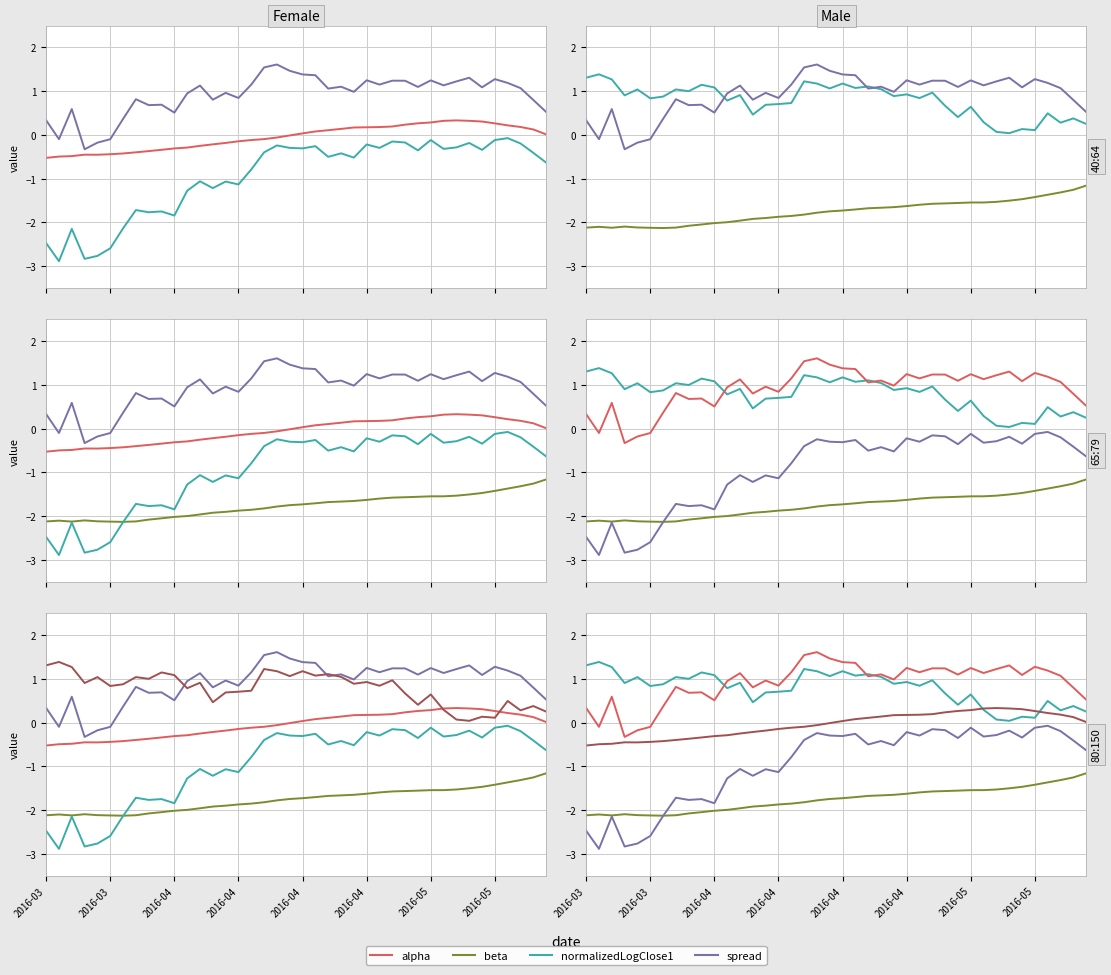

Reading left to right, what are all the values shown in this chart?

alpha: -0.5	-0.5	-0.5	-0.5	-0.5	-0.4	-0.4	-0.4	-0.4	-0.3	-0.3	-0.3	-0.3	-0.2	-0.2	-0.1	-0.1	-0.1	-0.1	-0.0	0.0	0.1	0.1	0.1	0.2	0.2	0.2	0.2	0.2	0.3	0.3	0.3	0.3	0.3	0.3	0.3	0.2	0.2	0.1	0.0
normalizedLogClose1: -2.5	-2.9	-2.2	-2.8	-2.8	-2.6	-2.1	-1.7	-1.8	-1.8	-1.8	-1.3	-1.1	-1.2	-1.1	-1.1	-0.8	-0.4	-0.2	-0.3	-0.3	-0.3	-0.5	-0.4	-0.5	-0.2	-0.3	-0.2	-0.2	-0.4	-0.1	-0.3	-0.3	-0.2	-0.3	-0.1	-0.1	-0.2	-0.4	-0.6
spread: 0.3	-0.1	0.6	-0.3	-0.2	-0.1	0.4	0.8	0.7	0.7	0.5	0.9	1.1	0.8	1.0	0.8	1.1	1.5	1.6	1.5	1.4	1.4	1.1	1.1	1.0	1.2	1.2	1.2	1.2	1.1	1.2	1.1	1.2	1.3	1.1	1.3	1.2	1.1	0.8	0.5
beta: -2.1	-2.1	-2.1	-2.1	-2.1	-2.1	-2.1	-2.1	-2.1	-2.0	-2.0	-2.0	-2.0	-1.9	-1.9	-1.9	-1.9	-1.8	-1.8	-1.7	-1.7	-1.7	-1.7	-1.7	-1.7	-1.6	-1.6	-1.6	-1.6	-1.6	-1.5	-1.5	-1.5	-1.5	-1.5	-1.4	-1.4	-1.3	-1.3	-1.2
normalizedLogClose2: 1.3	1.4	1.3	0.9	1.0	0.8	0.9	1.0	1.0	1.1	1.1	0.8	0.9	0.5	0.7	0.7	0.7	1.2	1.2	1.1	1.2	1.1	1.1	1.0	0.9	0.9	0.8	1.0	0.7	0.4	0.6	0.3	0.1	0.0	0.1	0.1	0.5	0.3	0.4	0.2